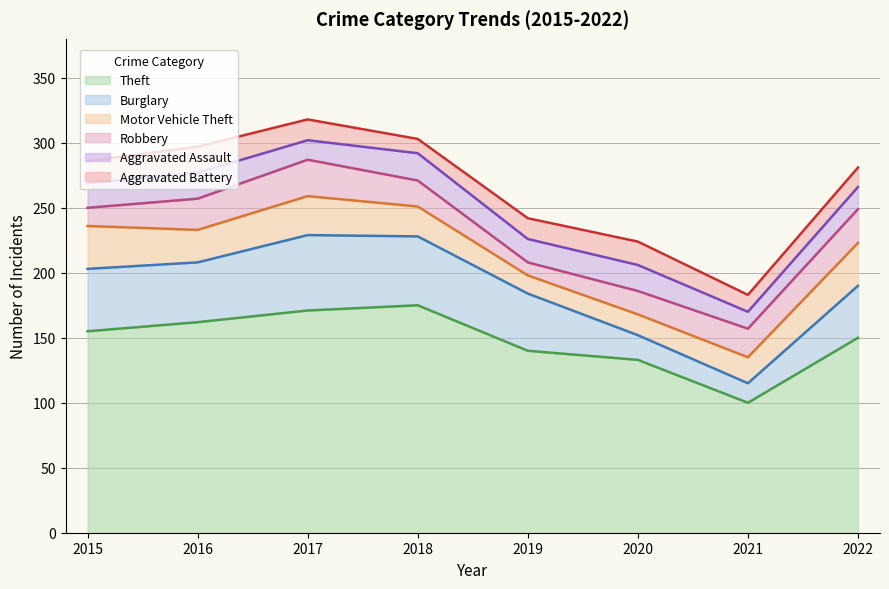

Rank the categories by Motor Vehicle Theft value from lowest to highest.

2019, 2020, 2021, 2018, 2016, 2017, 2015, 2022